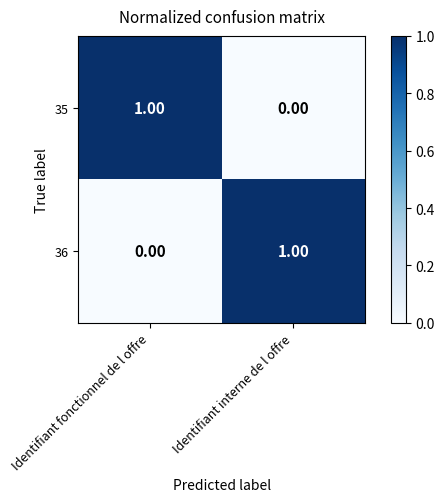

Is the value of 35 at Identifiant fonctionnel de l offre greater than the value of 36 at Identifiant fonctionnel de l offre?

Yes